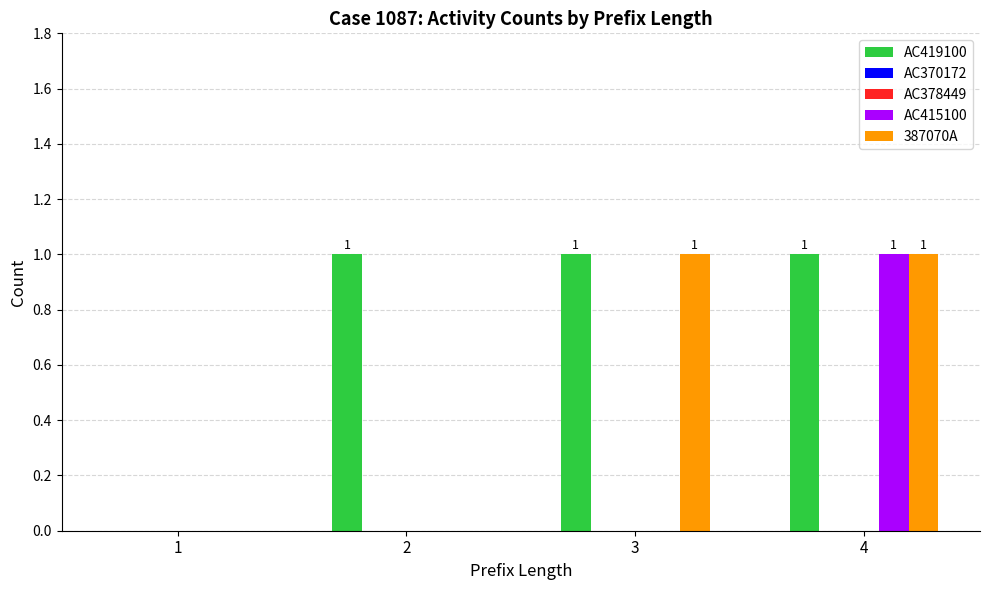

Reading left to right, what are all the values shown in this chart?

AC419100: 1=0	2=1	3=1	4=1
AC370172: 1=0	2=0	3=0	4=0
AC378449: 1=0	2=0	3=0	4=0
AC415100: 1=0	2=0	3=0	4=1
387070A: 1=0	2=0	3=1	4=1